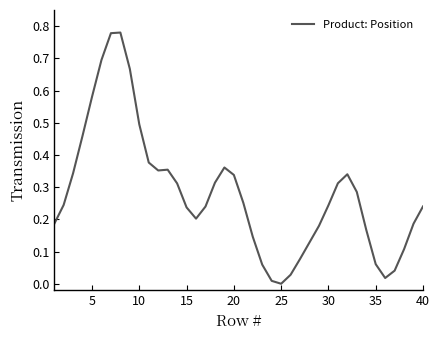

What is the maximum value shown in the chart?

0.8